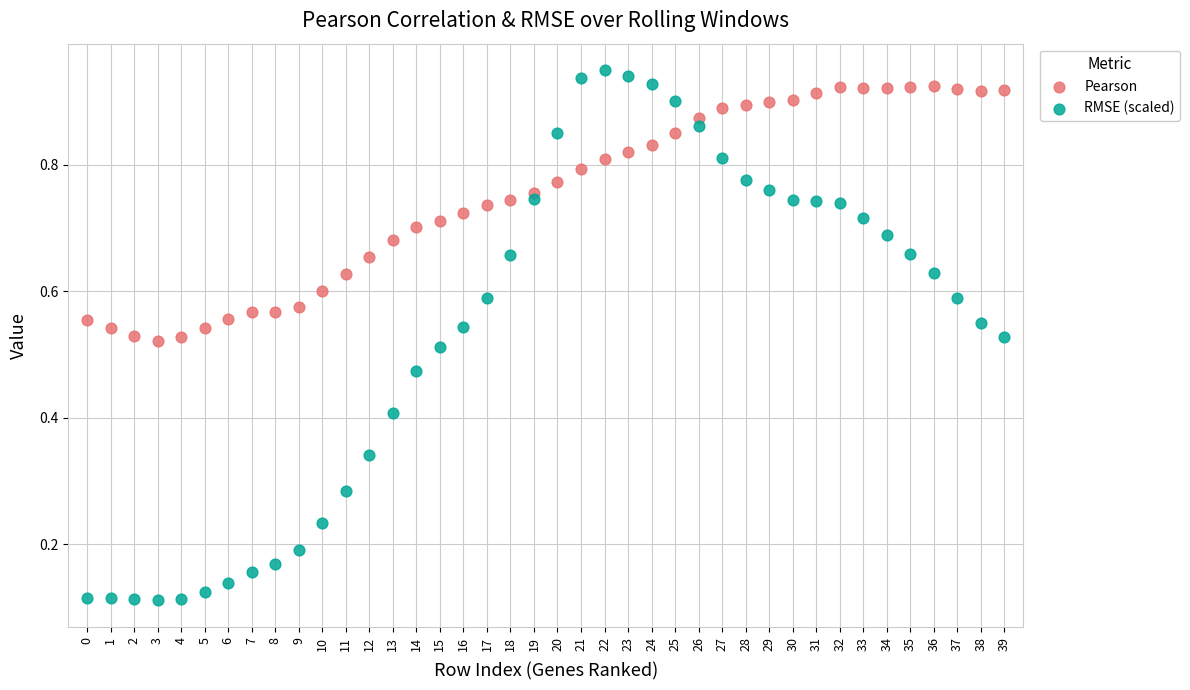

Which series reaches the minimum Y coordinate?

RMSE (scaled)